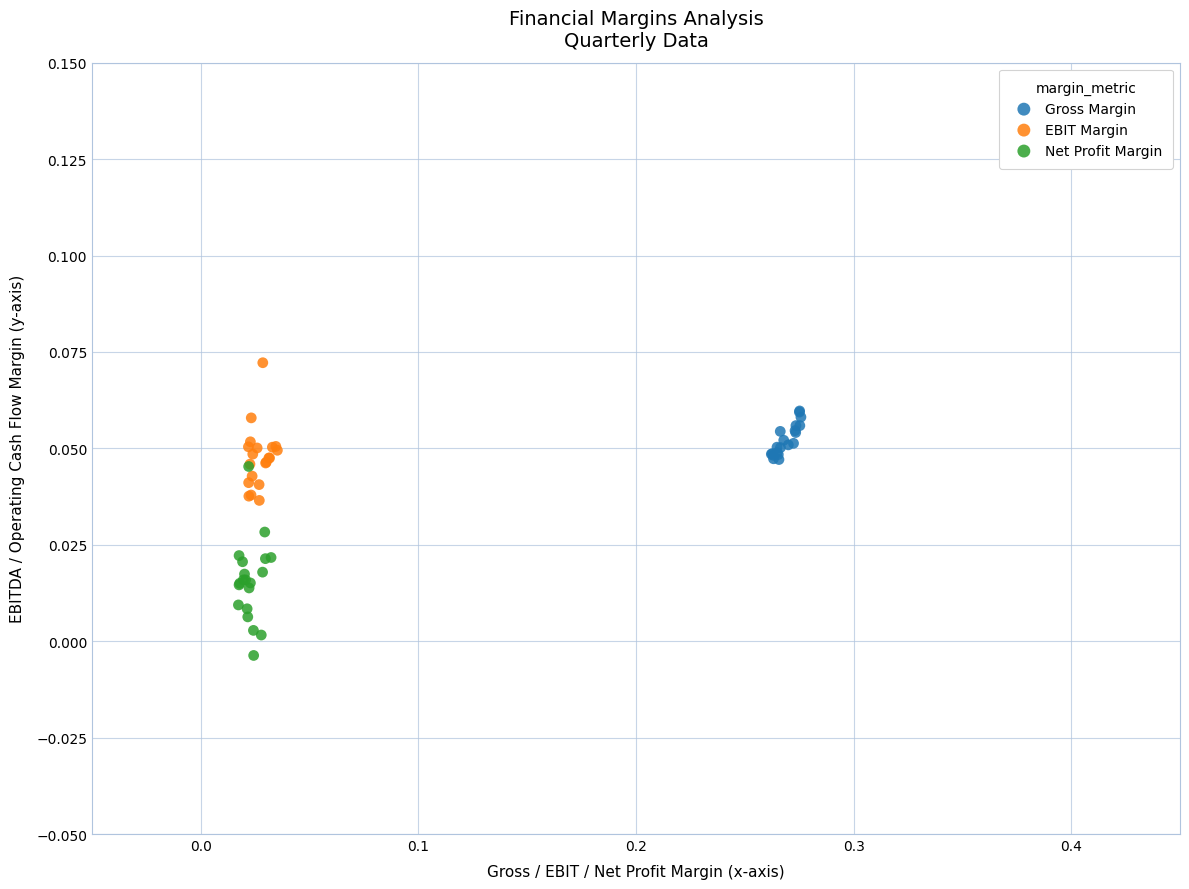

Which series has the widest spread of Y values?

Net Profit Margin